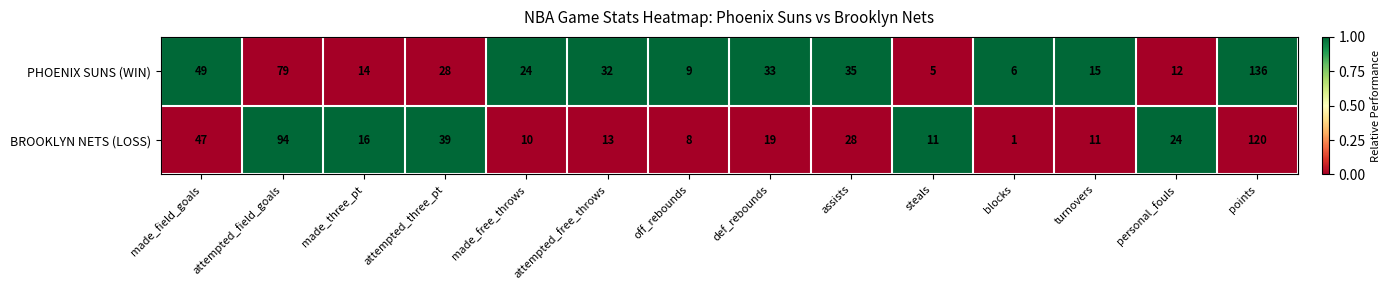

Where is BROOKLYN NETS (LOSS) nearest to the value 60?

made_field_goals